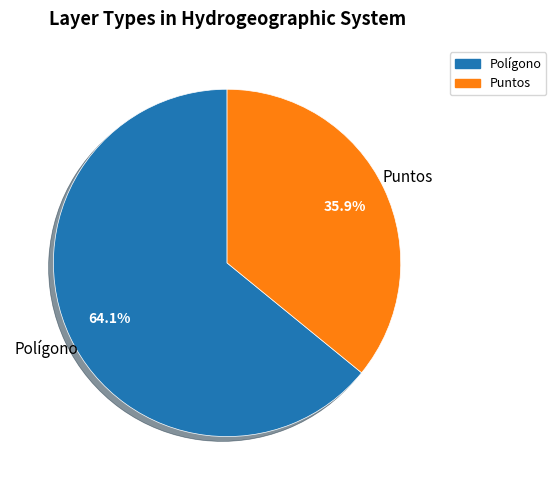

What is the ratio of the value at Puntos to the value at Polígono?

0.6